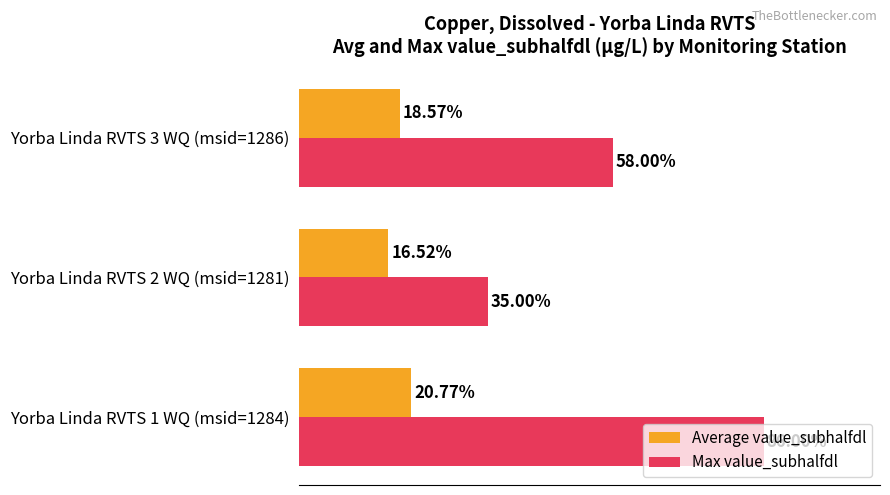

Which series changed the most between Yorba Linda RVTS 1 WQ (msid=1284) and Yorba Linda RVTS 3 WQ (msid=1286)?

Max value_subhalfdl